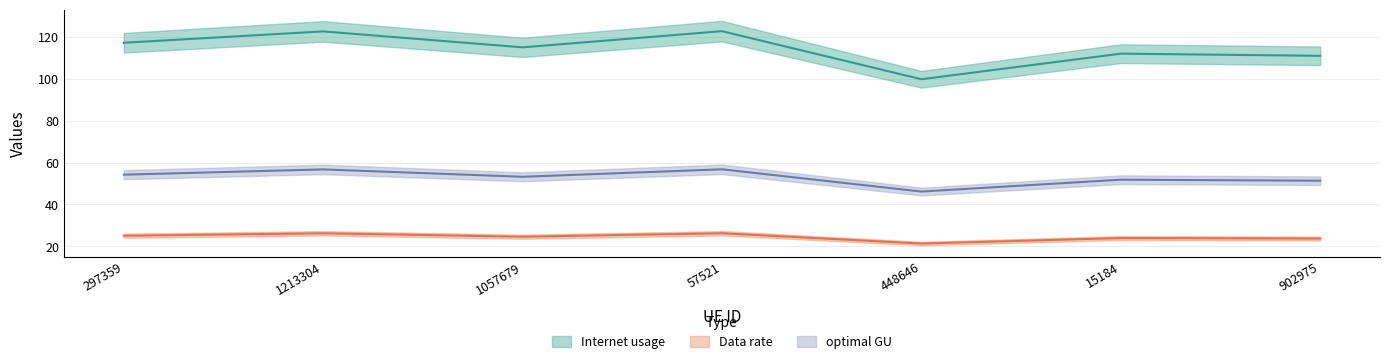

What is the sum of the Internet usage values at 902975 and 1057679?

225.8